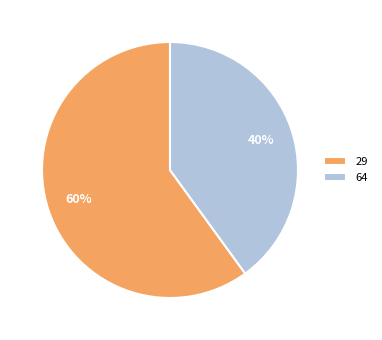

Do 29 and 64 together represent more than half of the pie?

Yes